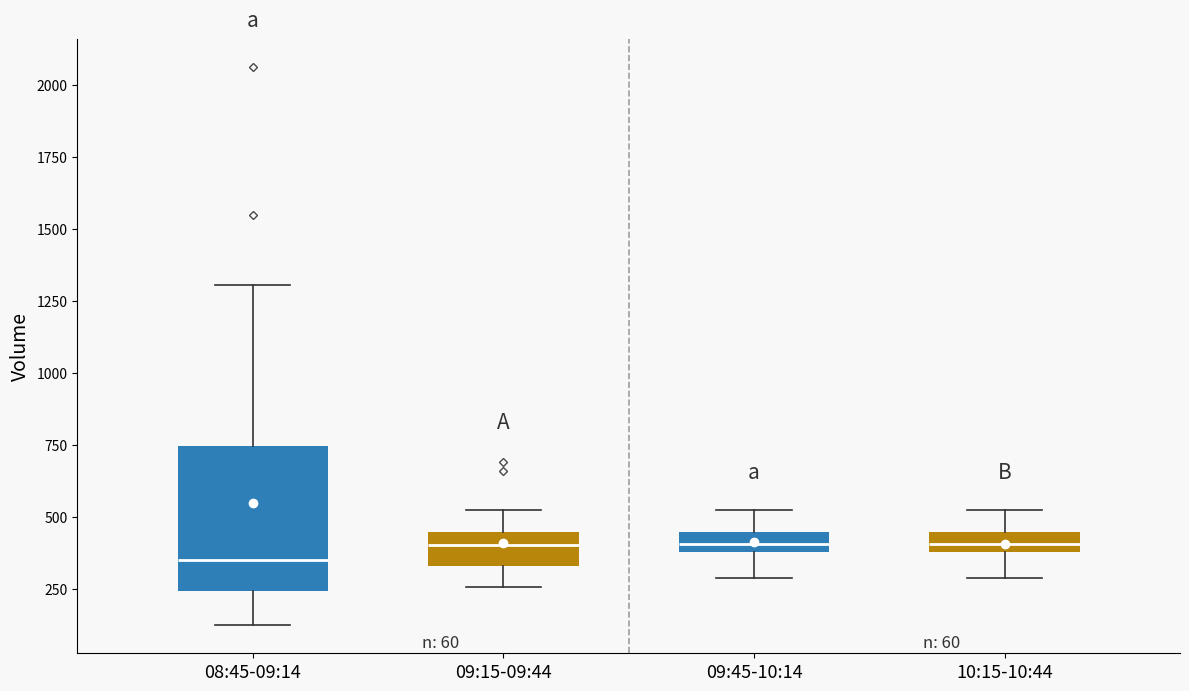

Comparing the boxes themselves (not the whiskers), which one is the tallest?

08:45-09:14